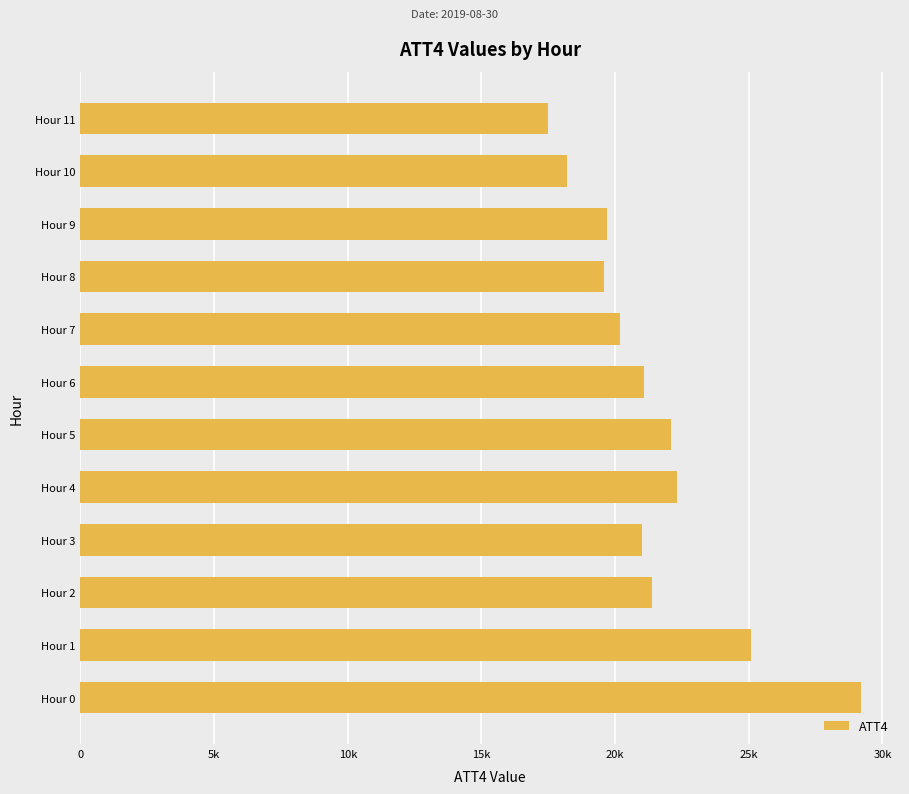

Are the bars horizontal?

Yes